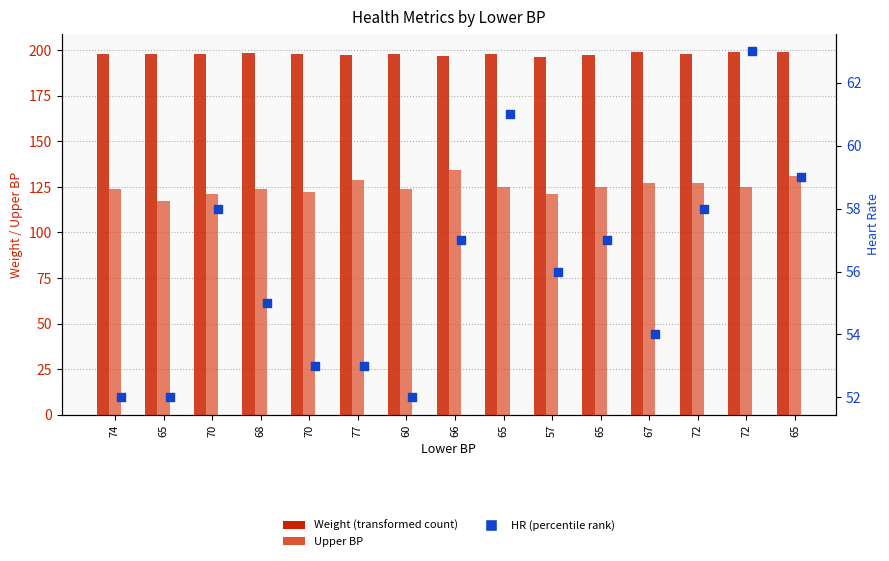

Which series contains the highest Y value?

Weight